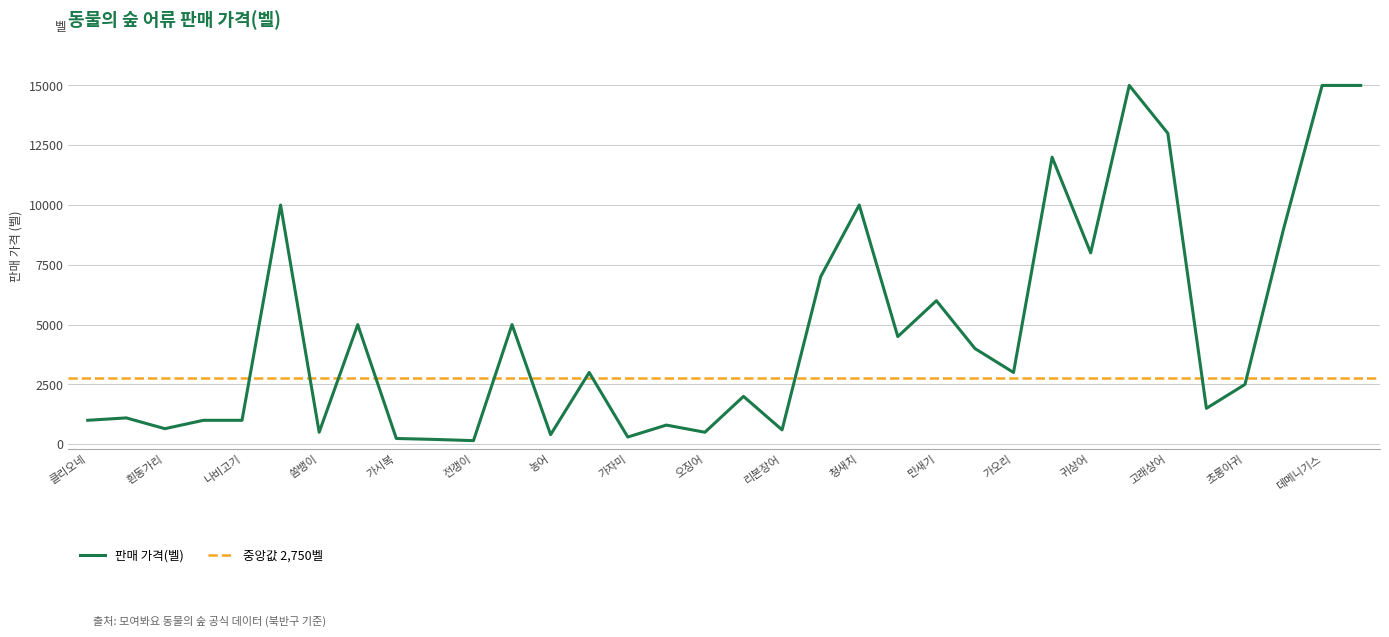

How many data points are above 3000?

15